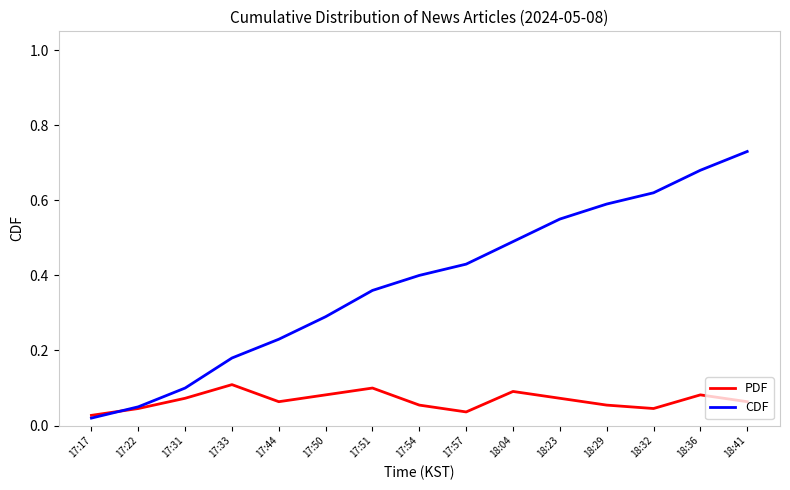

True or false: PDF has a value of 0.1 at 17:51.

True